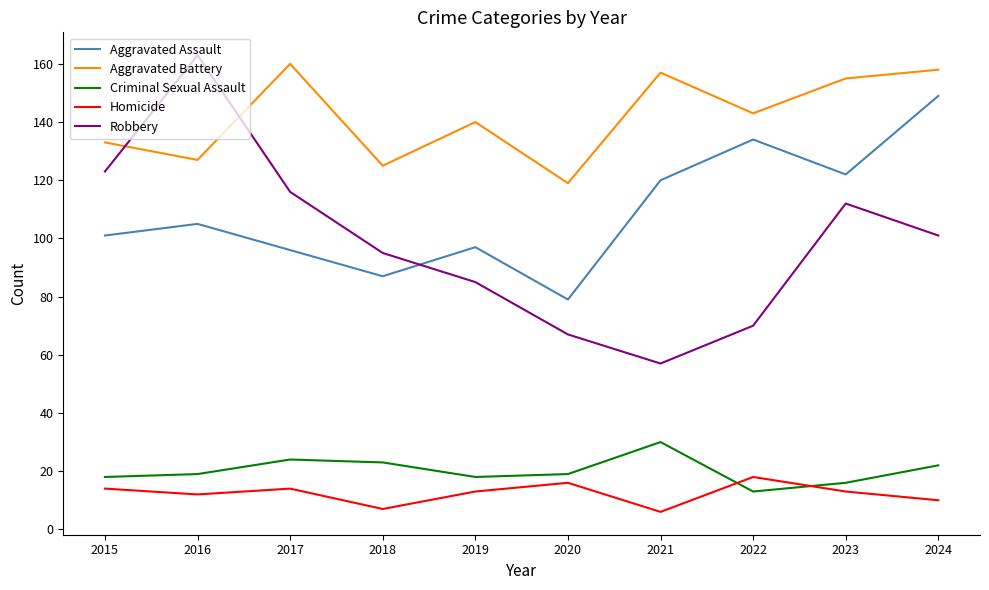

How many lines are shown in the chart?

5